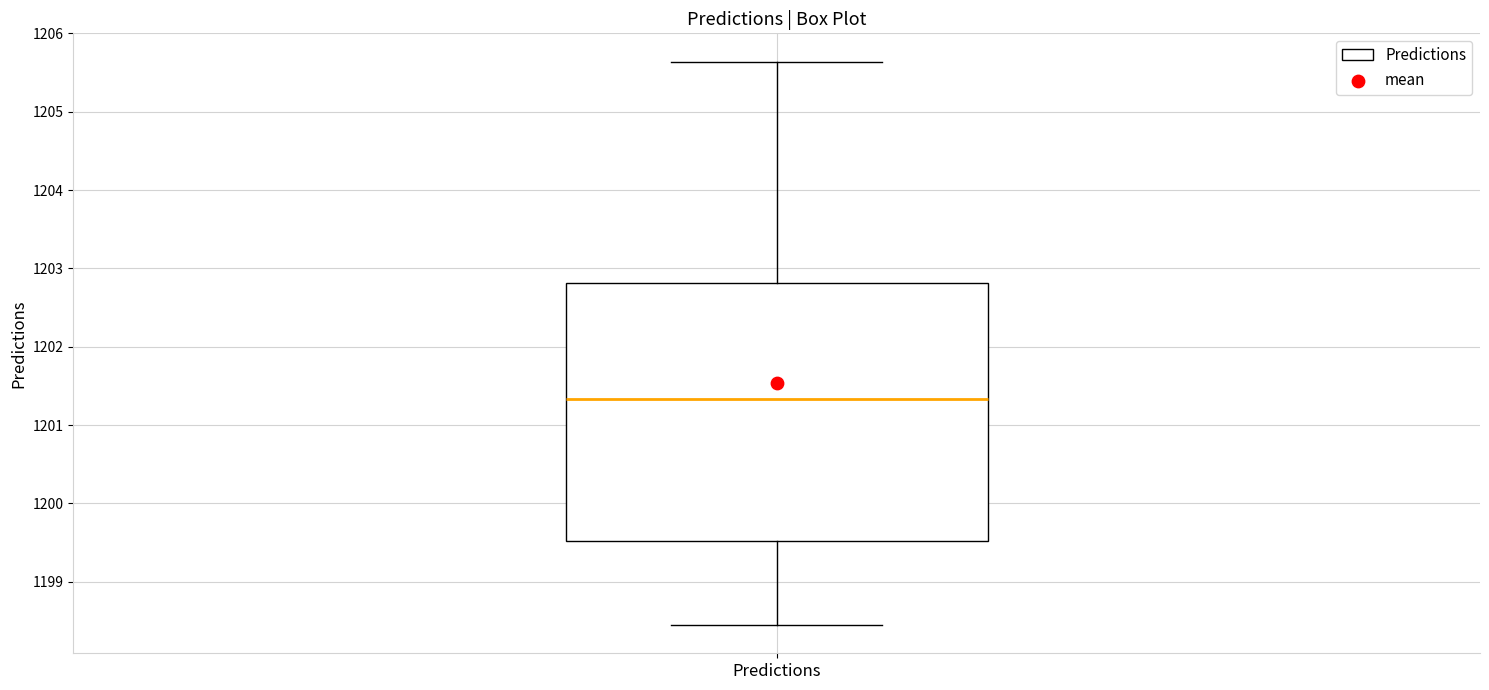

Transcribe this box plot: give where the median line is, the range the box spans, and where the two whiskers end, as read against the y-axis. The values are not printed on the chart, so give them approximately, as read against the axis.

median 1201.3, box 1199.5 to 1202.8, whiskers 1198.4 to 1205.6